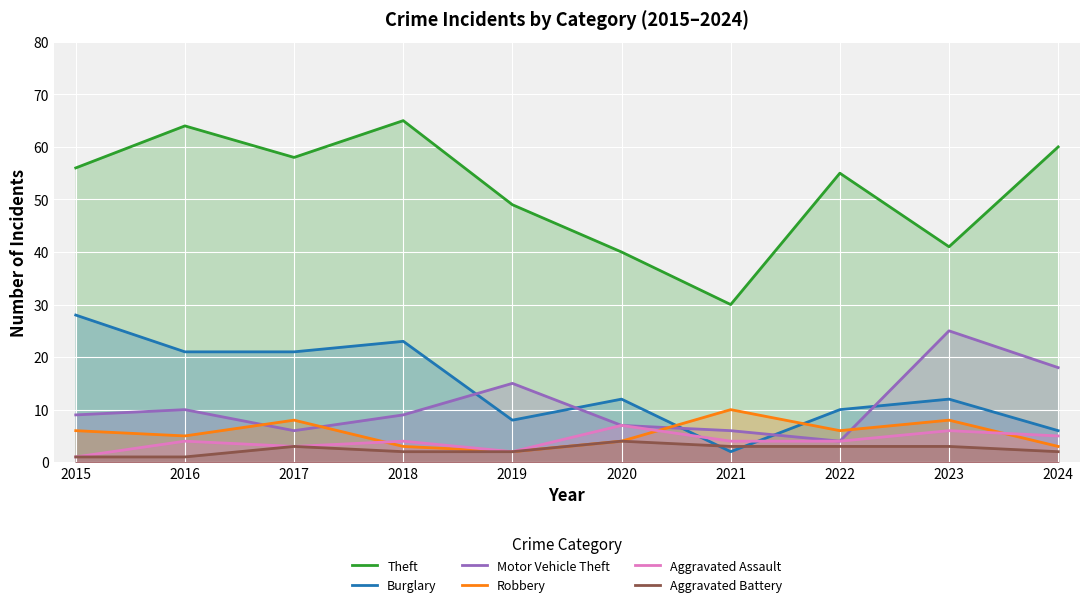

At how many categories does at least one series exceed 56?

4